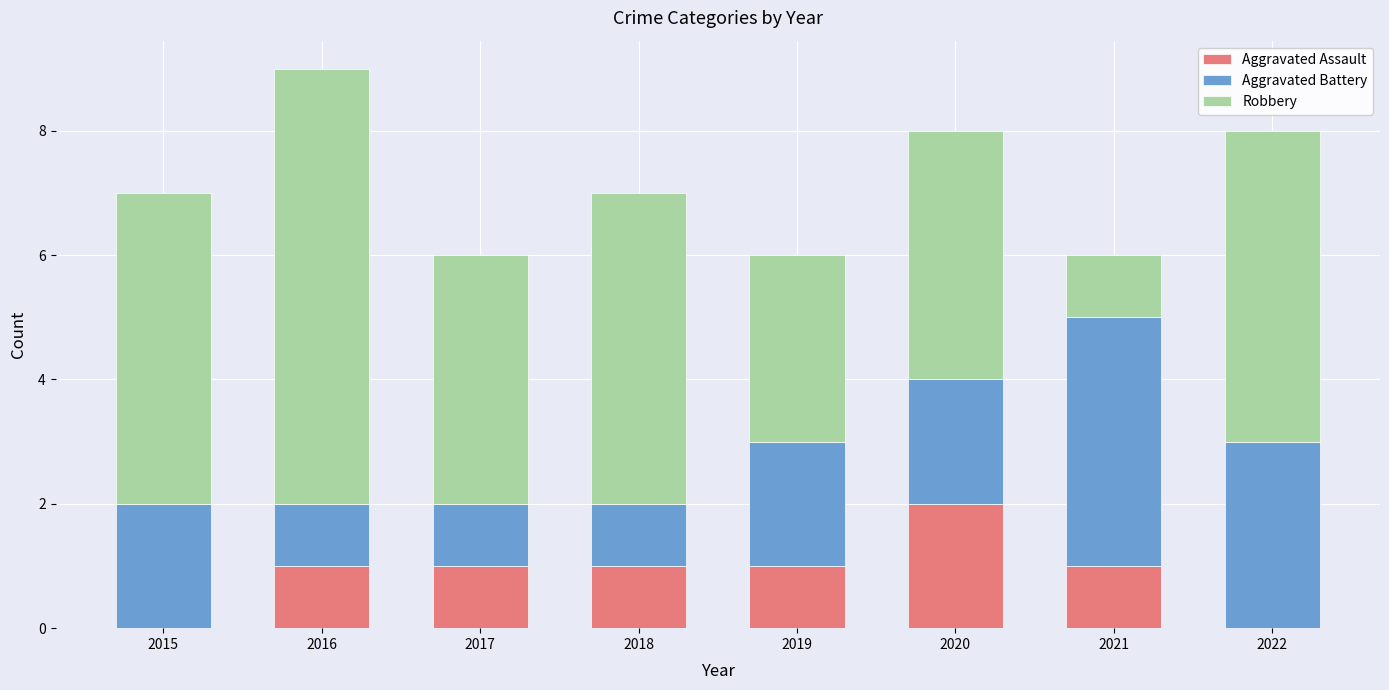

The Aggravated Assault series shows 3 at 2020. True or false?

False